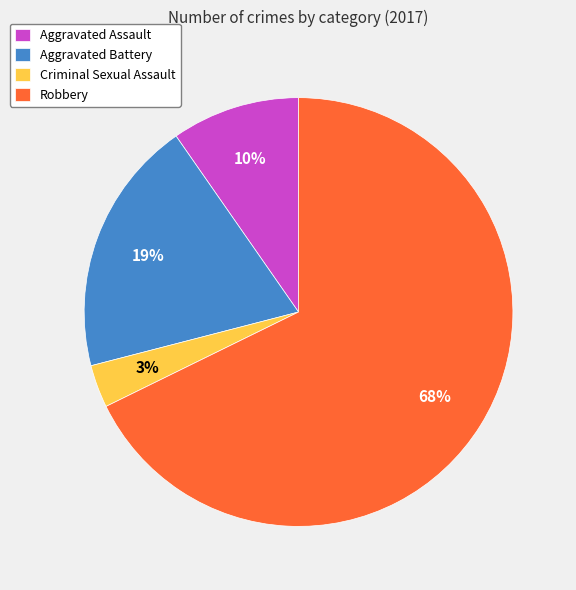

To the nearest percent, what is the average slice percentage?

25%